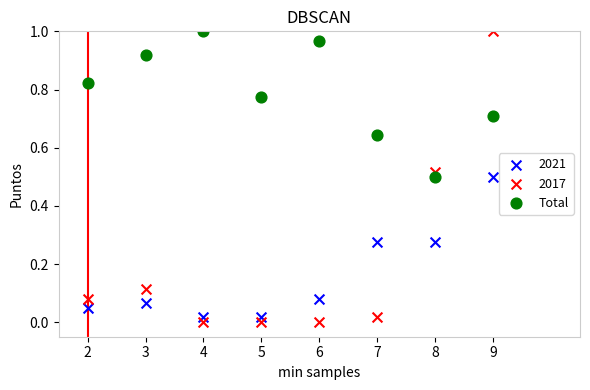

Which series has the widest spread of Y values?

2017